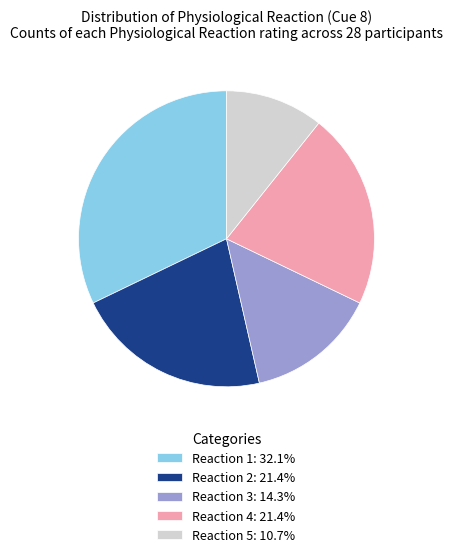

Is there a majority slice in this chart?

No